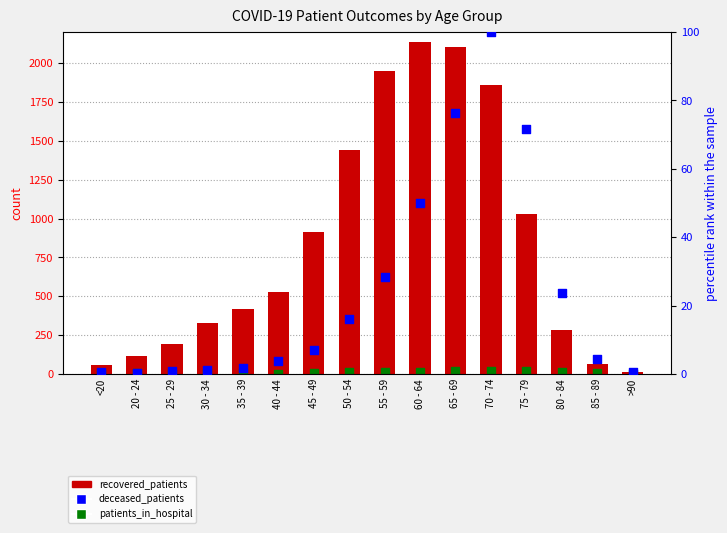

Which series has the largest Y range (max minus min)?

recovered_patients